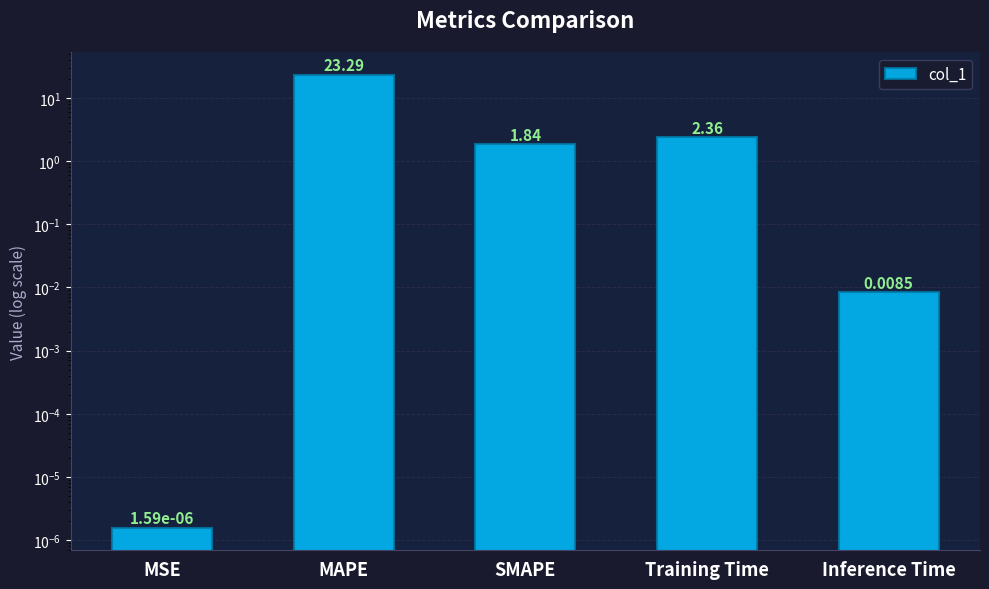

What position from the left is MSE?

1